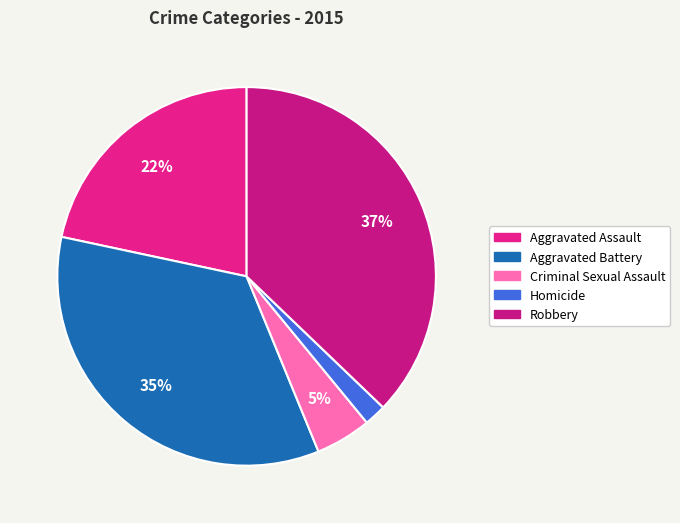

The Homicide slice represents 2% of the pie. True or false?

True